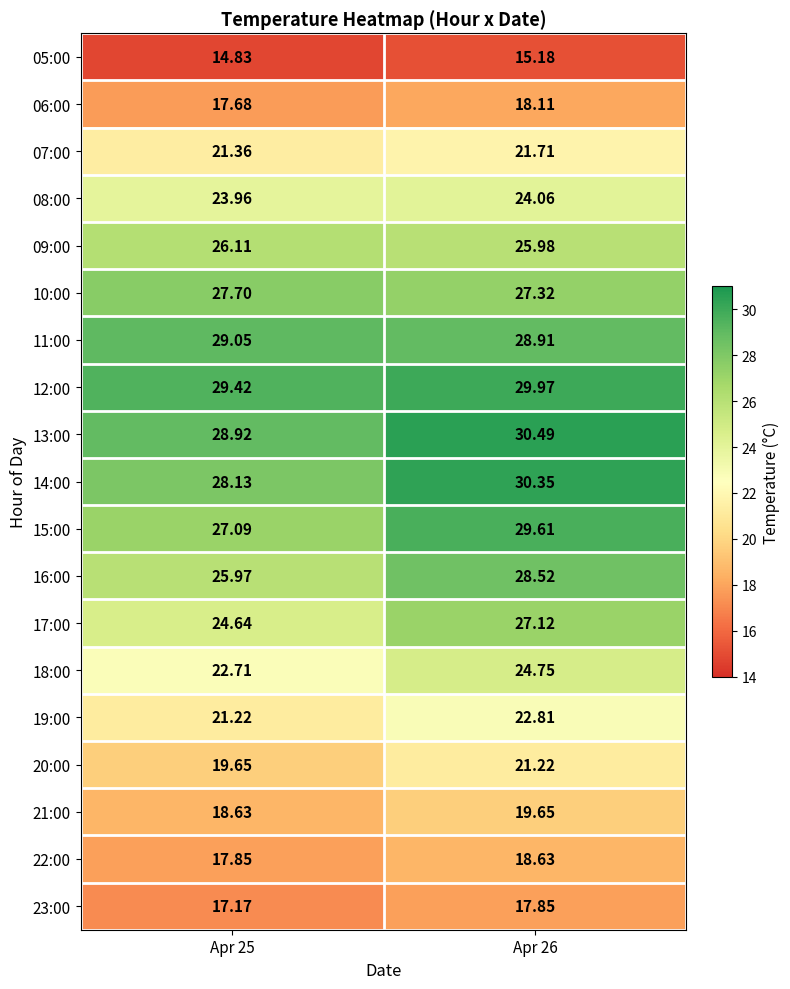

What is the total value across all series at Apr 25?

442.1